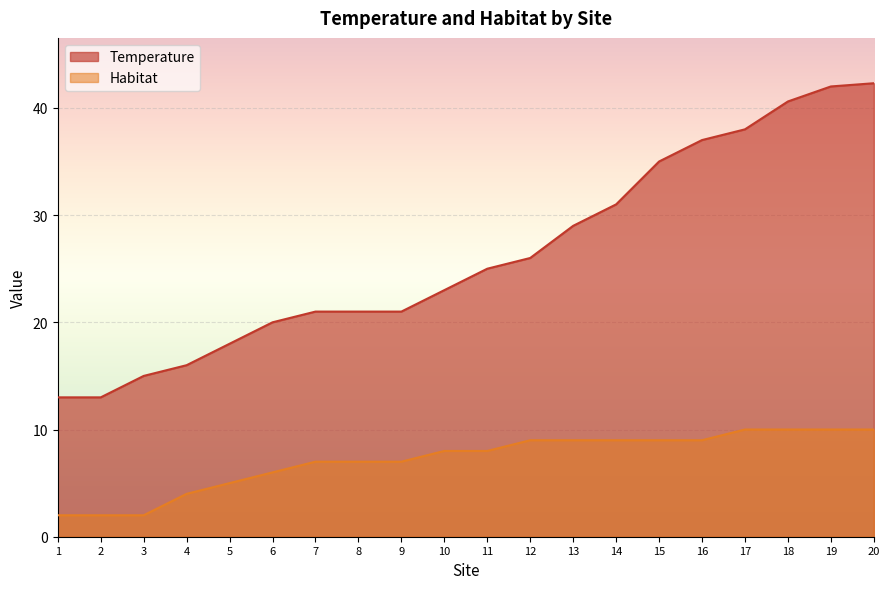

Which series has the largest range (max minus min)?

Temperature